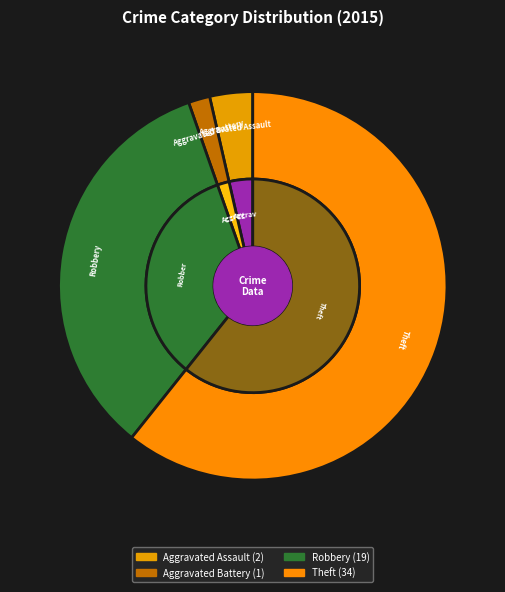

True or false: Aggravated Assault accounts for 4% of the total.

True